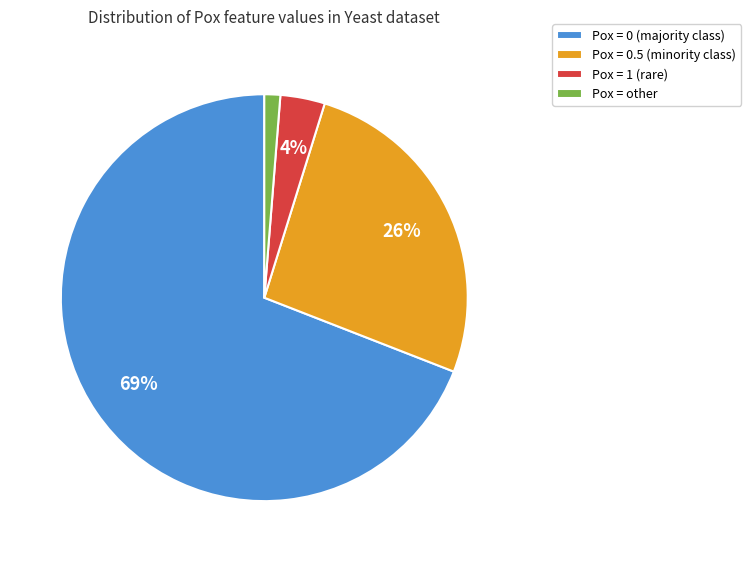

Combined, do Pox = 0.5 (minority class) and Pox = 0 (majority class) account for over 50%?

Yes